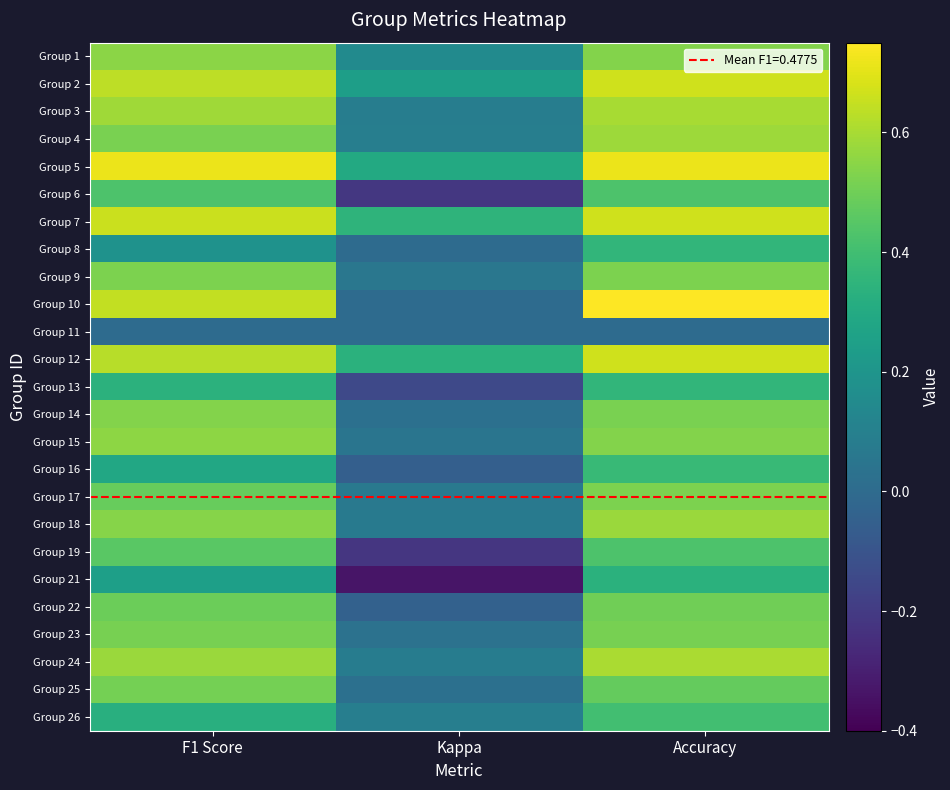

Reading right to left, transcribe all the data shown in this chart.

Group 1: Accuracy=0.5	Kappa=0.2	F1 Score=0.5
Group 2: Accuracy=0.7	Kappa=0.2	F1 Score=0.6
Group 3: Accuracy=0.6	Kappa=0.1	F1 Score=0.6
Group 4: Accuracy=0.6	Kappa=0.1	F1 Score=0.5
Group 5: Accuracy=0.7	Kappa=0.3	F1 Score=0.7
Group 6: Accuracy=0.4	Kappa=-0.2	F1 Score=0.4
Group 7: Accuracy=0.7	Kappa=0.3	F1 Score=0.7
Group 8: Accuracy=0.4	Kappa=0.0	F1 Score=0.2
Group 9: Accuracy=0.5	Kappa=0.1	F1 Score=0.5
Group 10: Accuracy=0.8	Kappa=0.0	F1 Score=0.6
Group 11: Accuracy=0.0	Kappa=0.0	F1 Score=0.0
Group 12: Accuracy=0.7	Kappa=0.3	F1 Score=0.6
Group 13: Accuracy=0.4	Kappa=-0.1	F1 Score=0.3
Group 14: Accuracy=0.5	Kappa=0.0	F1 Score=0.5
Group 15: Accuracy=0.5	Kappa=0.0	F1 Score=0.6
Group 16: Accuracy=0.4	Kappa=-0.1	F1 Score=0.3
Group 17: Accuracy=0.5	Kappa=0.1	F1 Score=0.5
Group 18: Accuracy=0.6	Kappa=0.1	F1 Score=0.5
Group 19: Accuracy=0.4	Kappa=-0.2	F1 Score=0.5
Group 21: Accuracy=0.3	Kappa=-0.3	F1 Score=0.2
Group 22: Accuracy=0.5	Kappa=-0.0	F1 Score=0.5
Group 23: Accuracy=0.5	Kappa=0.0	F1 Score=0.5
Group 24: Accuracy=0.6	Kappa=0.1	F1 Score=0.6
Group 25: Accuracy=0.5	Kappa=0.0	F1 Score=0.5
Group 26: Accuracy=0.4	Kappa=0.1	F1 Score=0.3